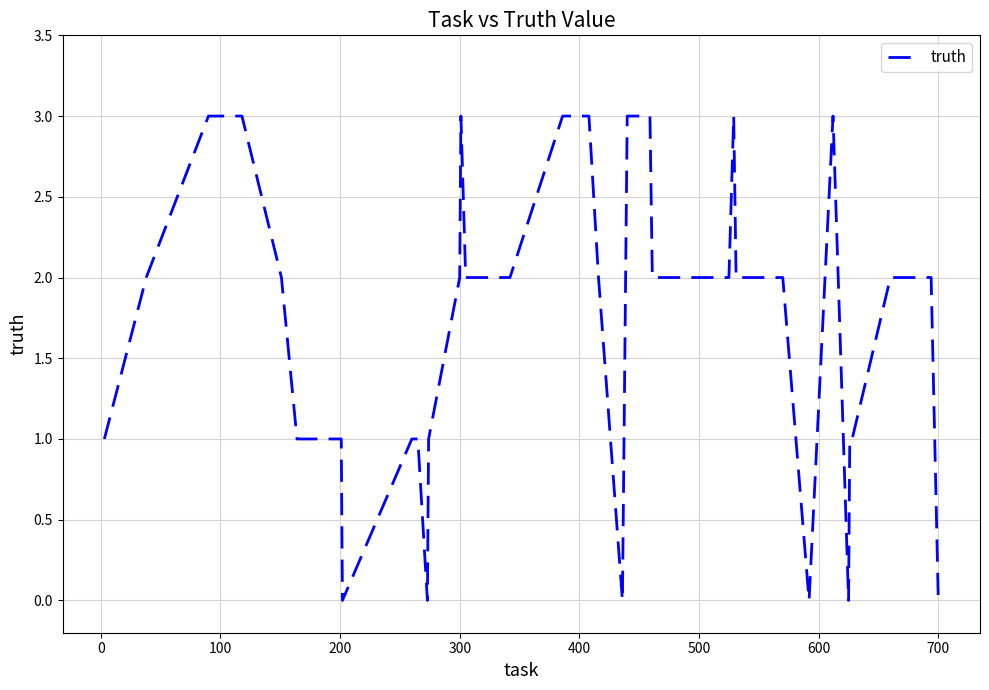

What is the maximum value shown in the chart?

3